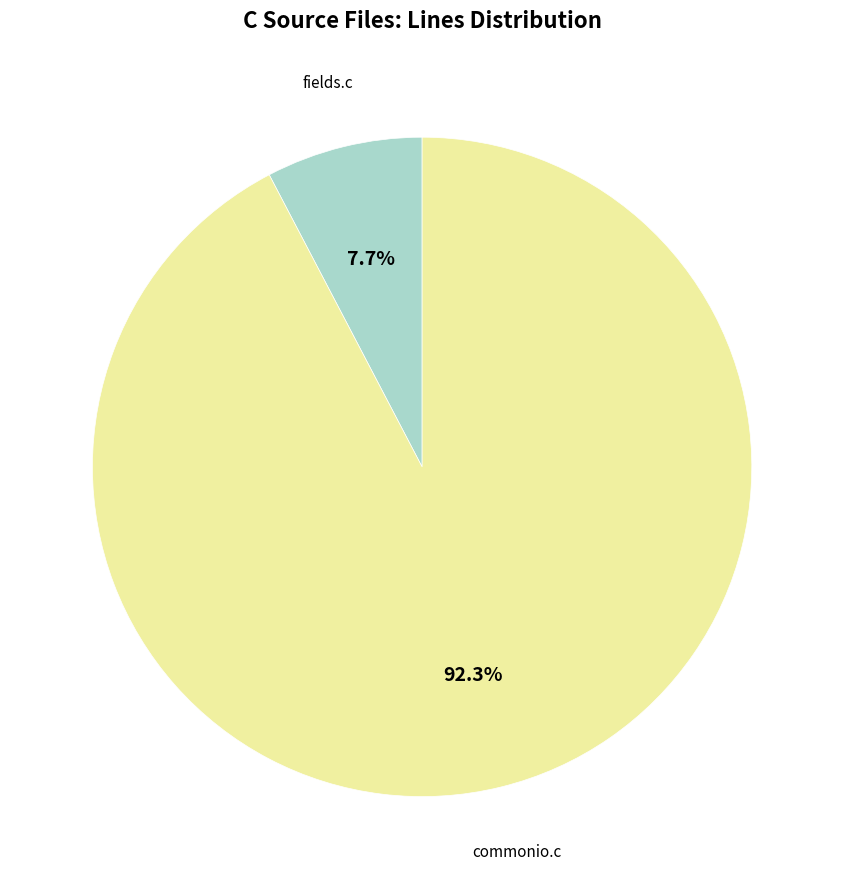

Is there any slice that represents more than half of the pie?

Yes